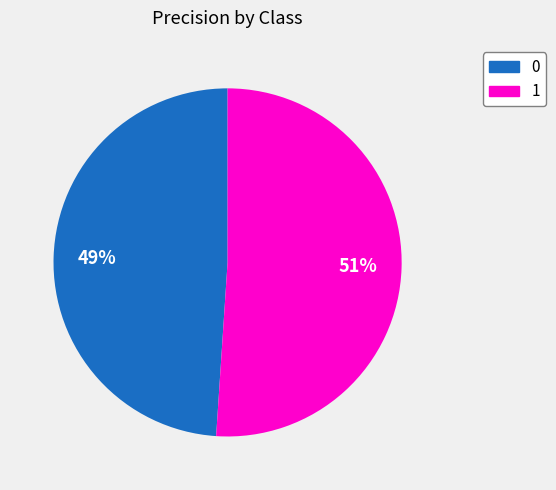

To the nearest percent, what portion does 1 represent?

51%